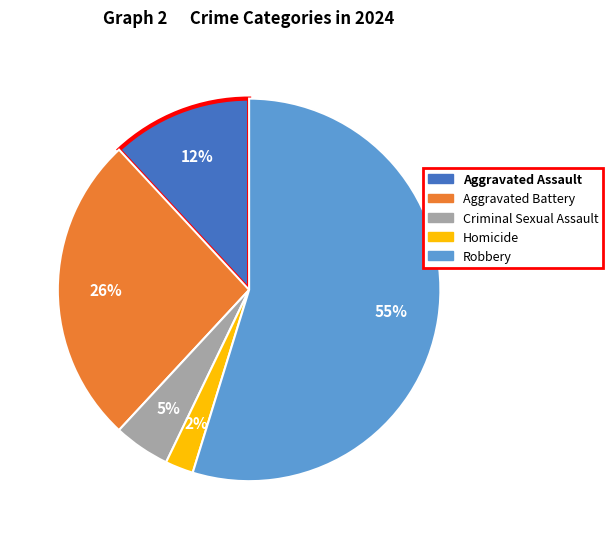

Which slice is the smallest?

Homicide